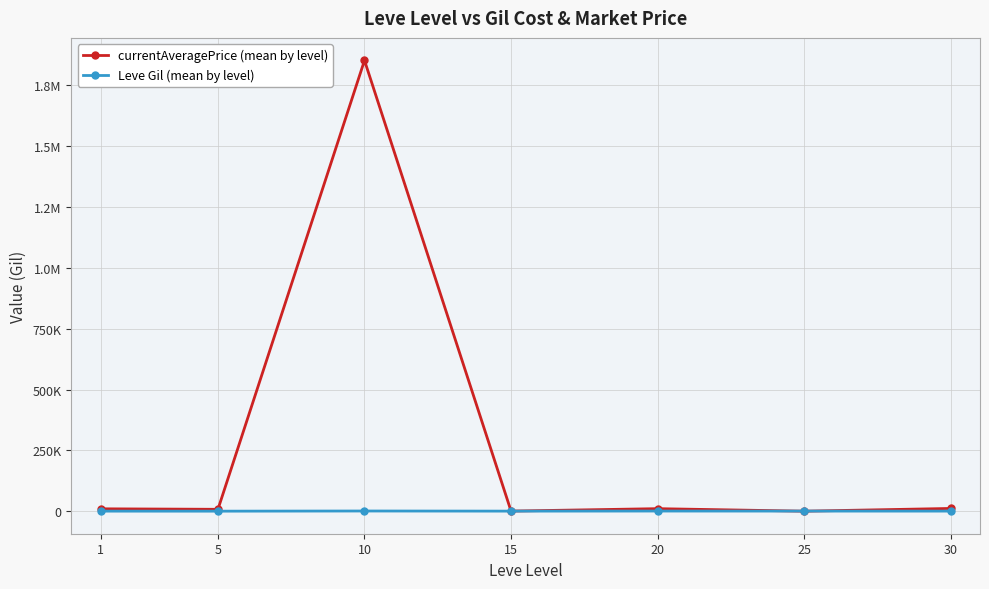

Does the chart have visible grid lines?

Yes